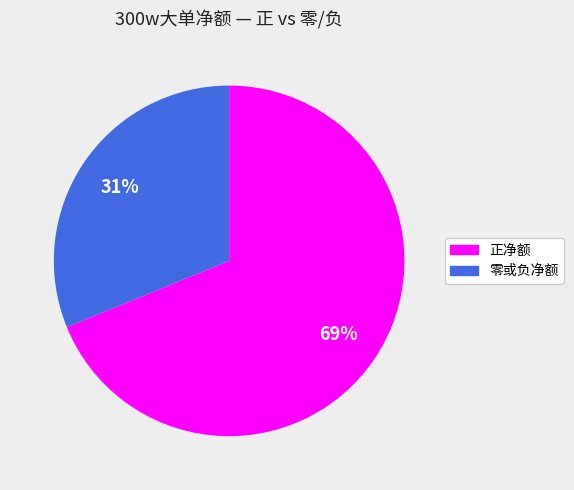

Does any single category account for the majority?

Yes